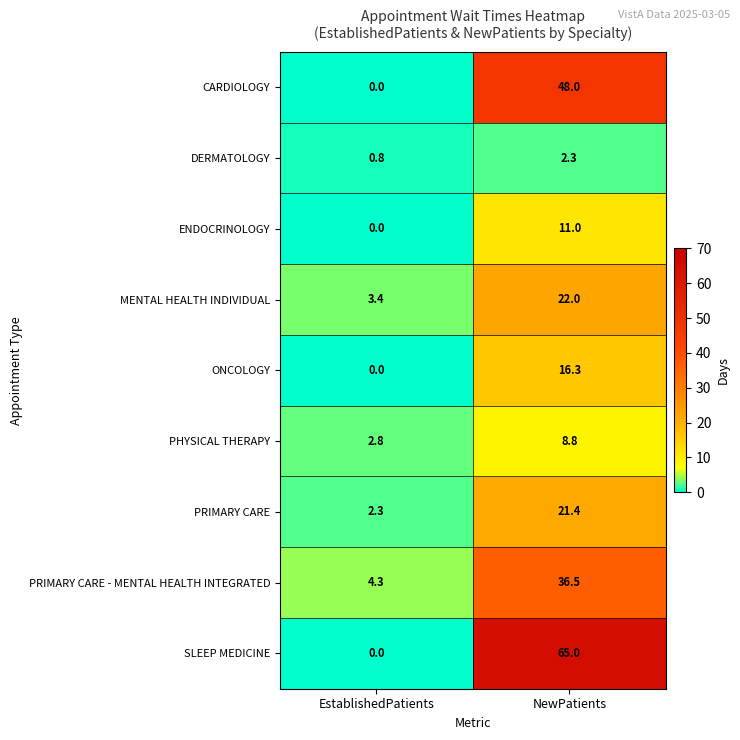

Reading right to left, what are all the values shown in this chart?

CARDIOLOGY: NewPatients=48.0	EstablishedPatients=0.0
DERMATOLOGY: NewPatients=2.3	EstablishedPatients=0.8
ENDOCRINOLOGY: NewPatients=11.0	EstablishedPatients=0.0
MENTAL HEALTH INDIVIDUAL: NewPatients=22.0	EstablishedPatients=3.4
ONCOLOGY: NewPatients=16.3	EstablishedPatients=0.0
PHYSICAL THERAPY: NewPatients=8.8	EstablishedPatients=2.8
PRIMARY CARE: NewPatients=21.4	EstablishedPatients=2.3
PRIMARY CARE - MENTAL HEALTH INTEGRATED: NewPatients=36.5	EstablishedPatients=4.3
SLEEP MEDICINE: NewPatients=65.0	EstablishedPatients=0.0